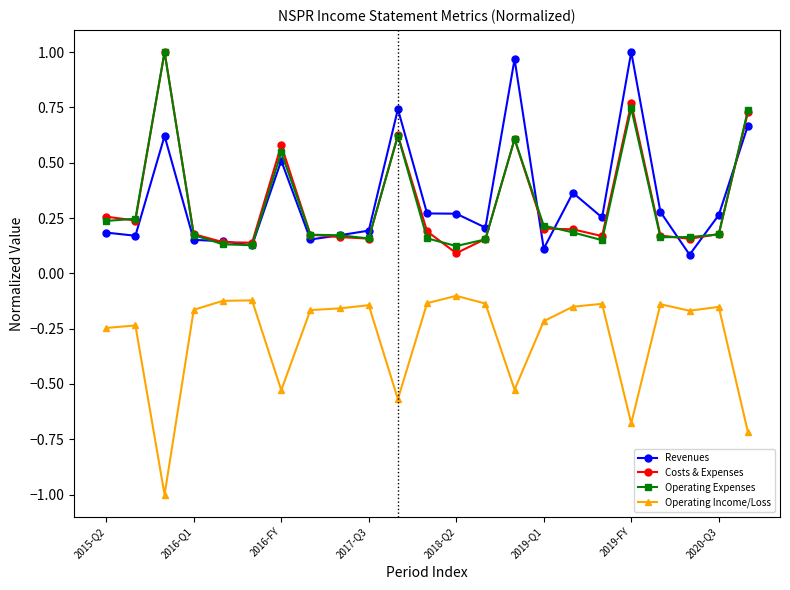

What are all the series names shown in the legend?

Revenues, Costs & Expenses, Operating Expenses, Operating Income/Loss